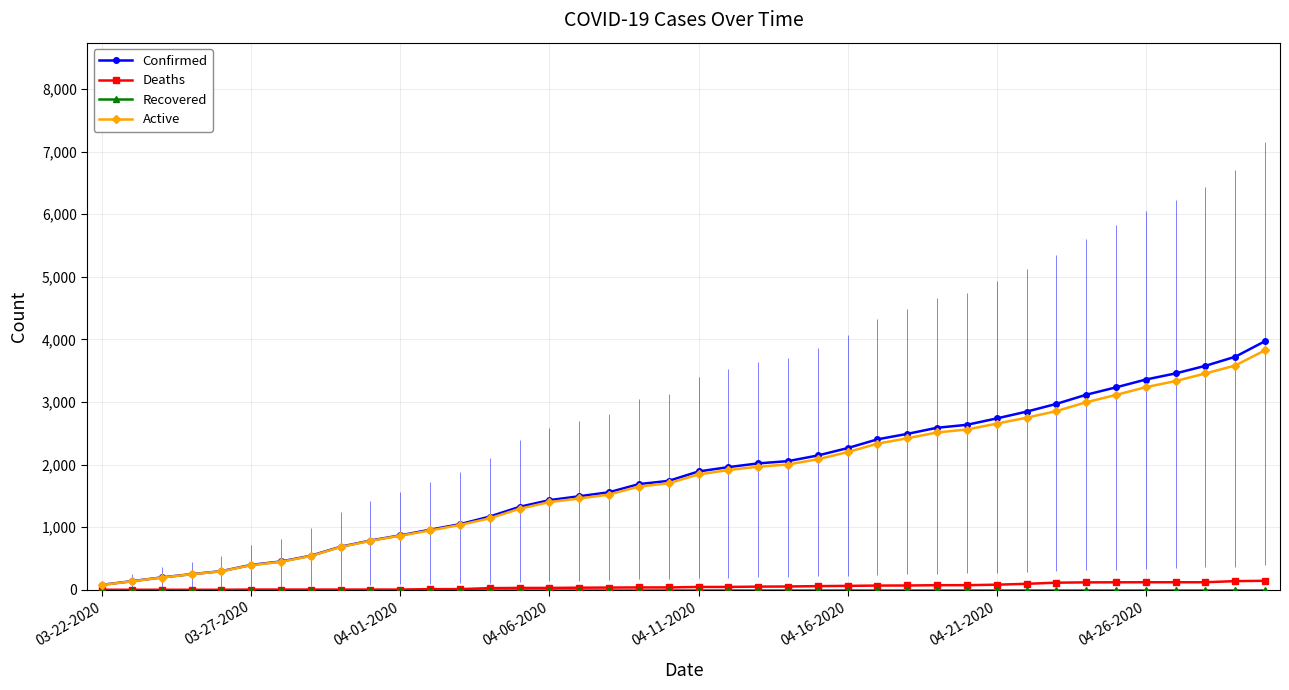

Count the number of data series in this chart.

4